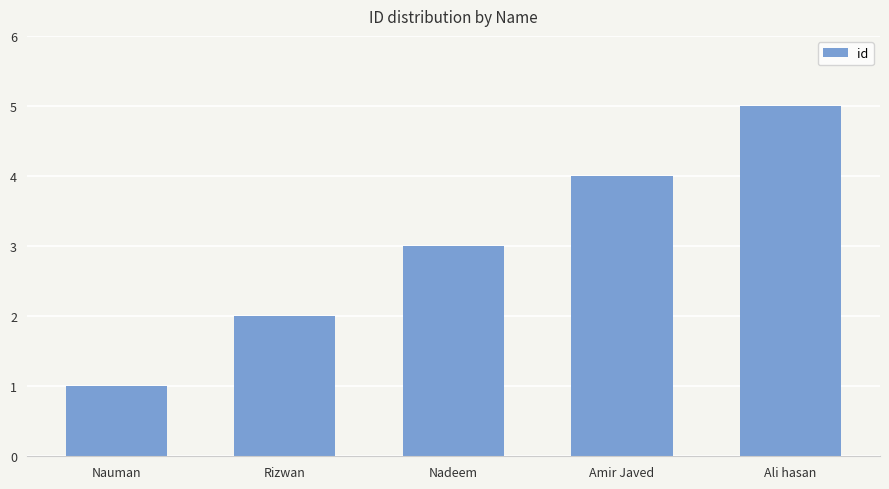

The value at Ali hasan is 8. True or false?

False